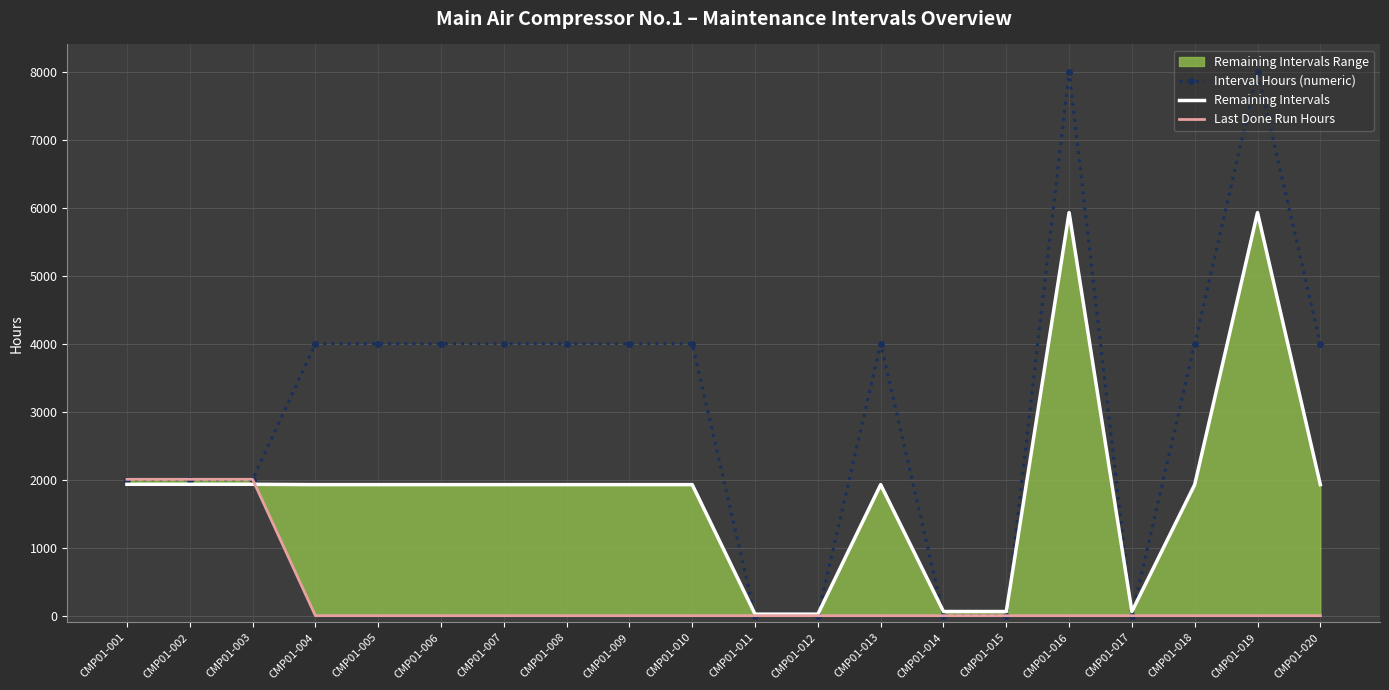

The value of Remaining Intervals at CMP01-008 is 1927. True or false?

True